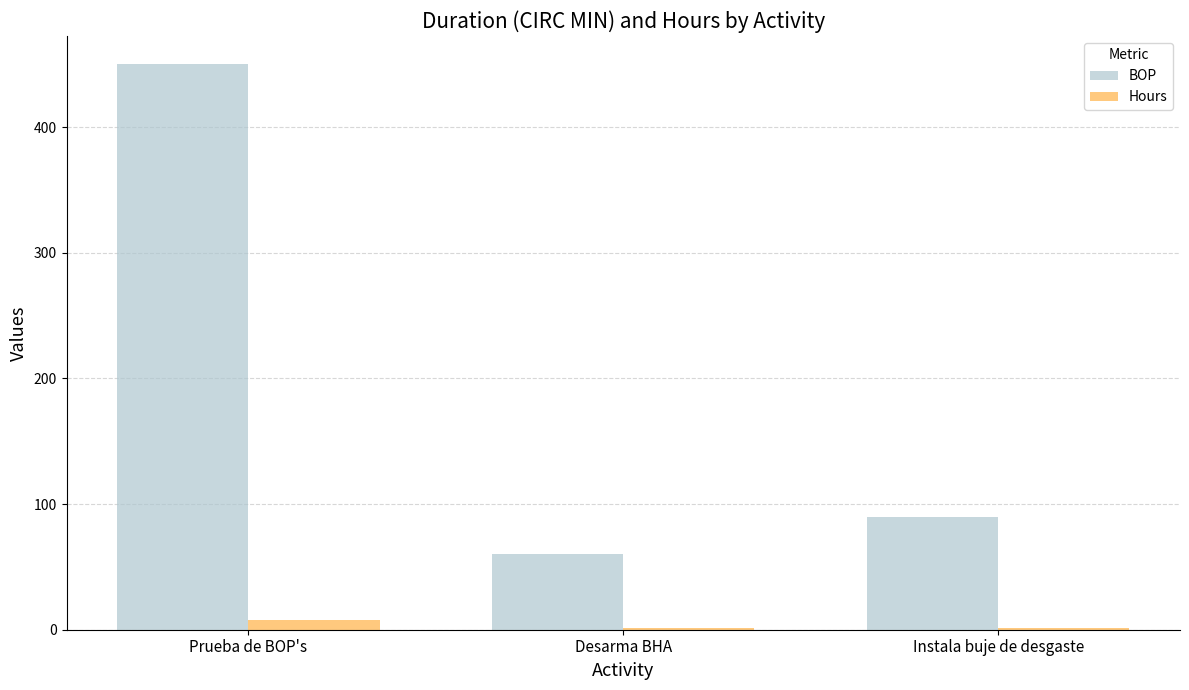

Which label corresponds to the largest value in the chart?

Prueba de BOP's